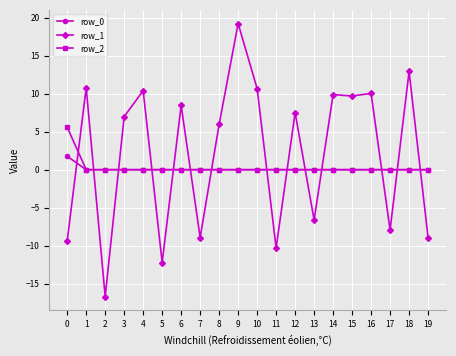

After their last crossing, which series has the higher values: row_0 or row_1?

row_0